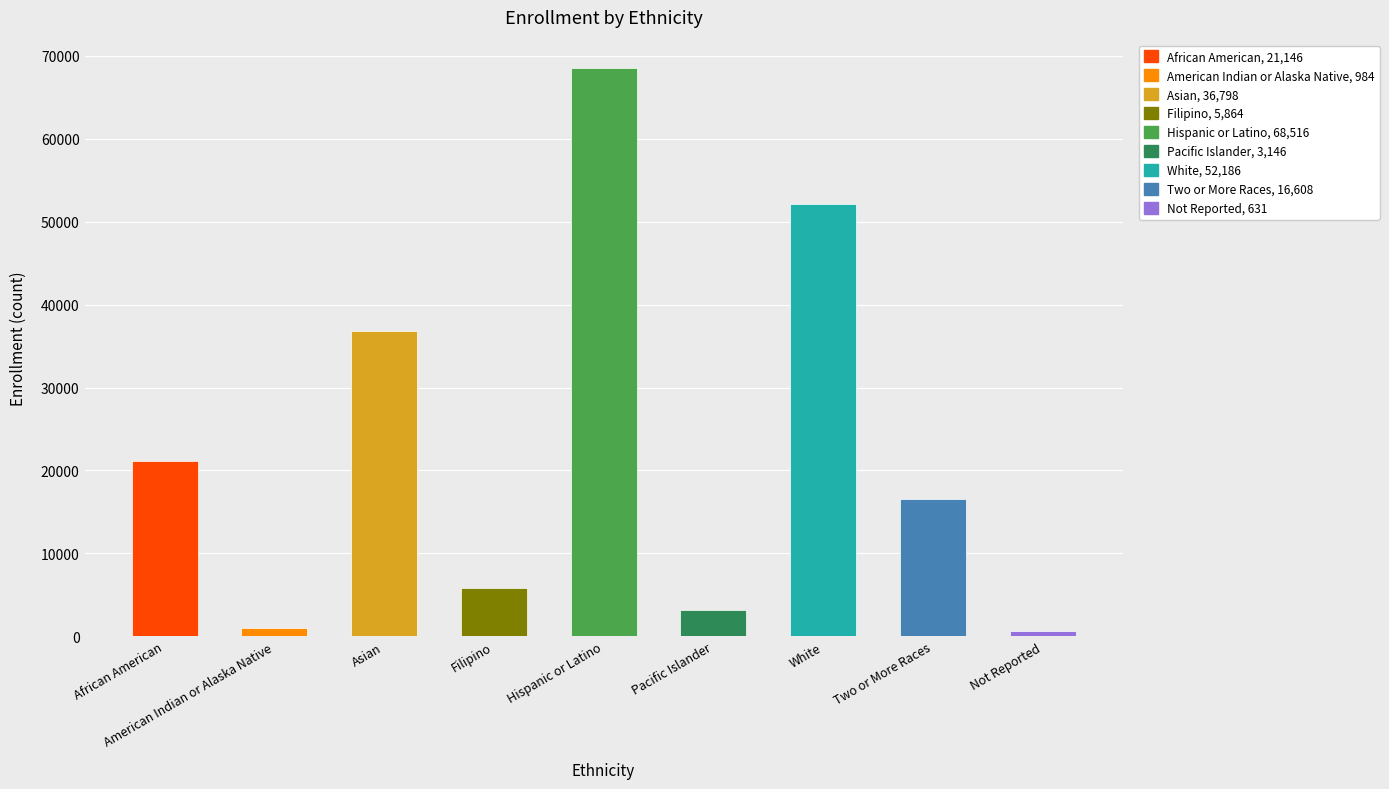

What position from the left is American Indian or Alaska Native?

2